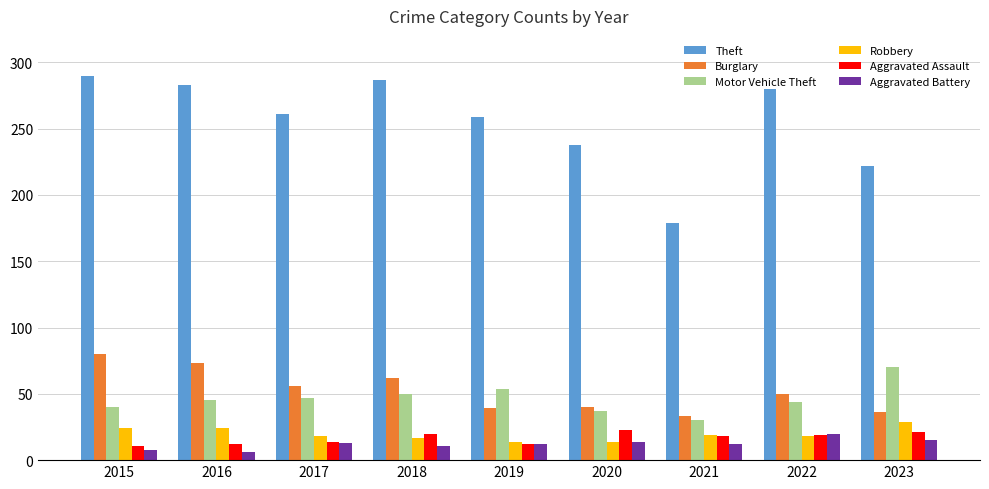

Count the number of data series in this chart.

6